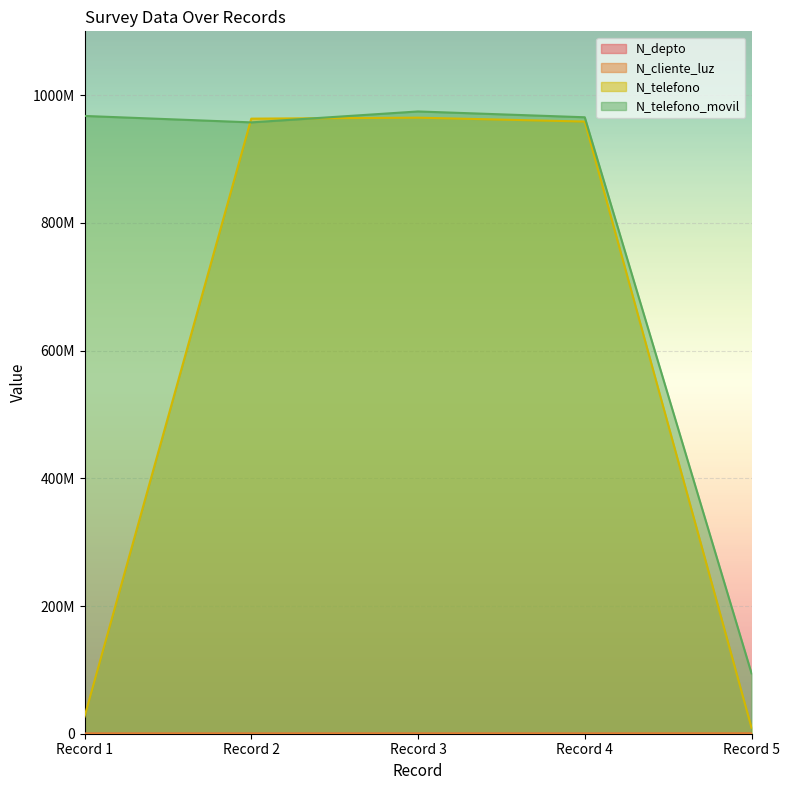

List the series in order of their peak value, highest first.

N_telefono_movil, N_telefono, N_cliente_luz, N_depto